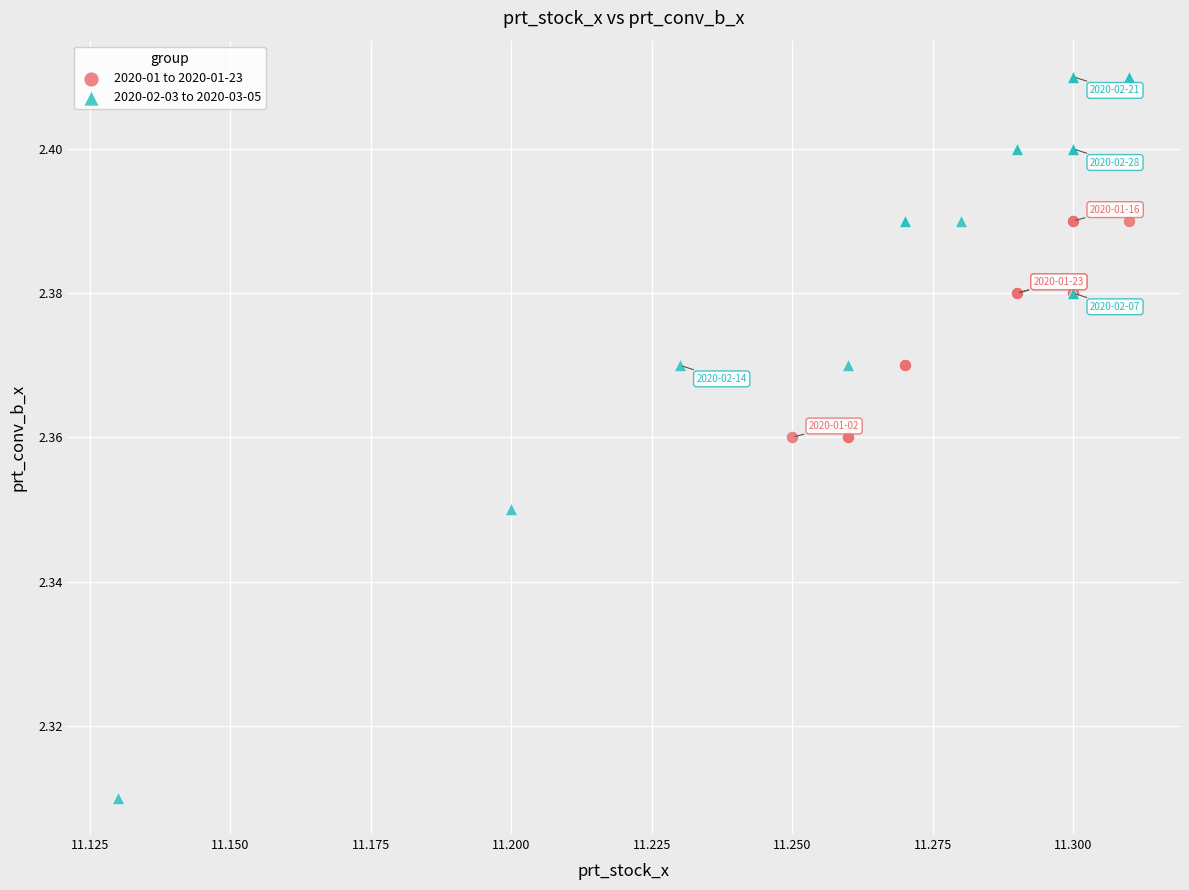

Which series has the widest spread of Y values?

2020-02-03 to 2020-03-05